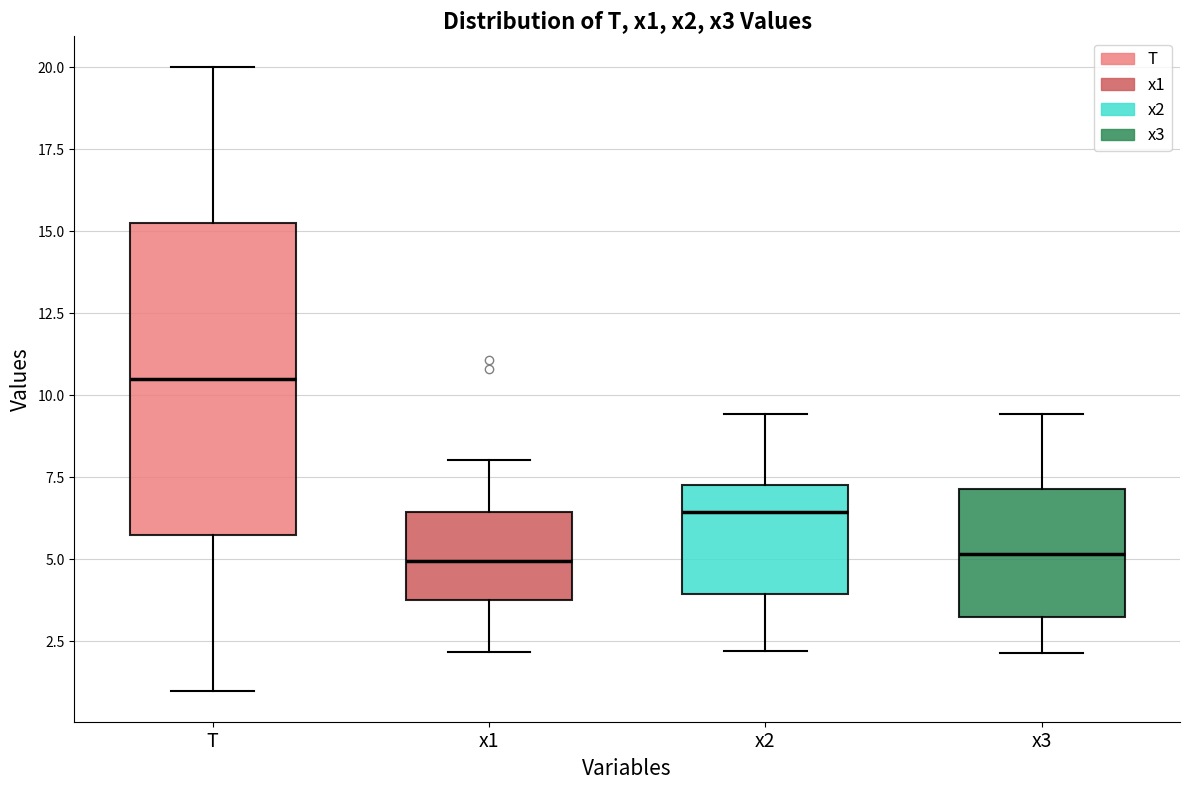

Which box has the highest median line?

T